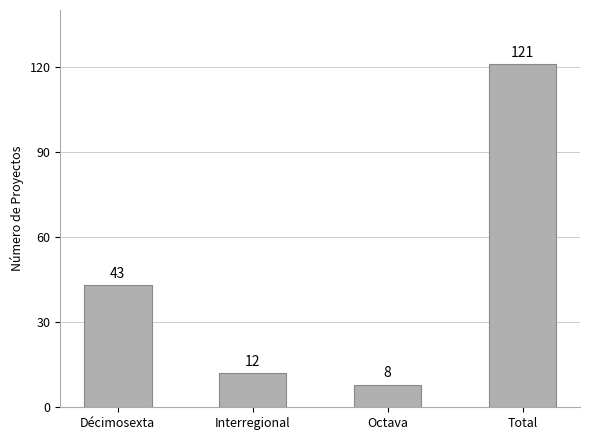

What is the approximate value at Total, to the nearest 10?

120